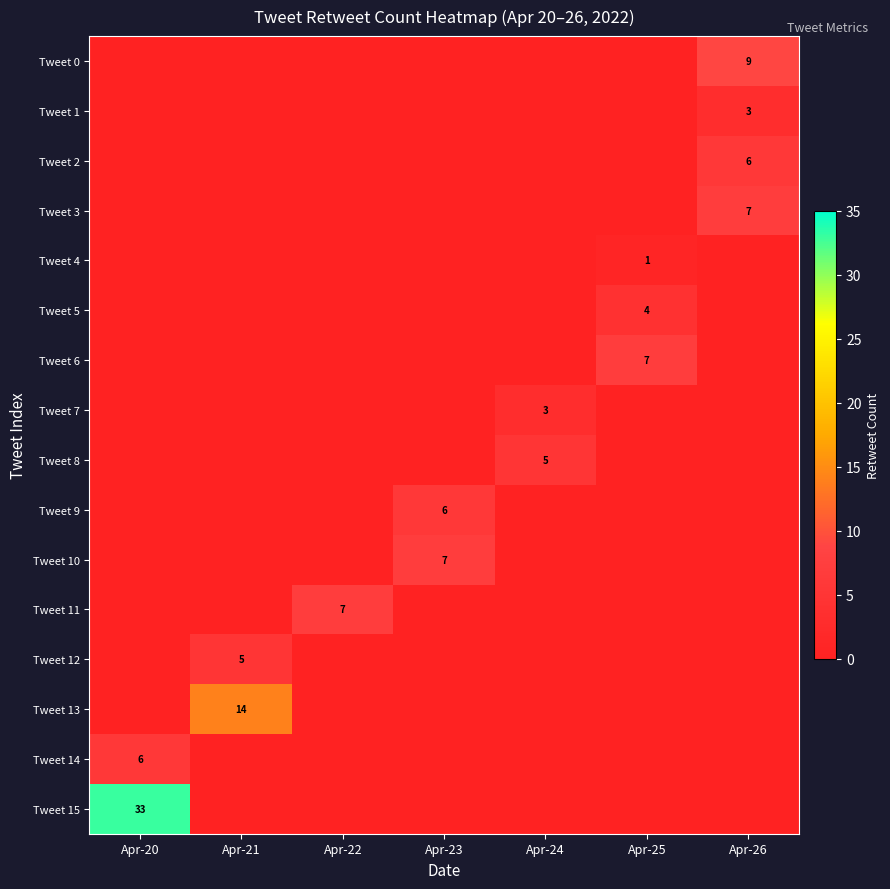

The value of Tweet 15 at Apr-20 is 46. True or false?

False